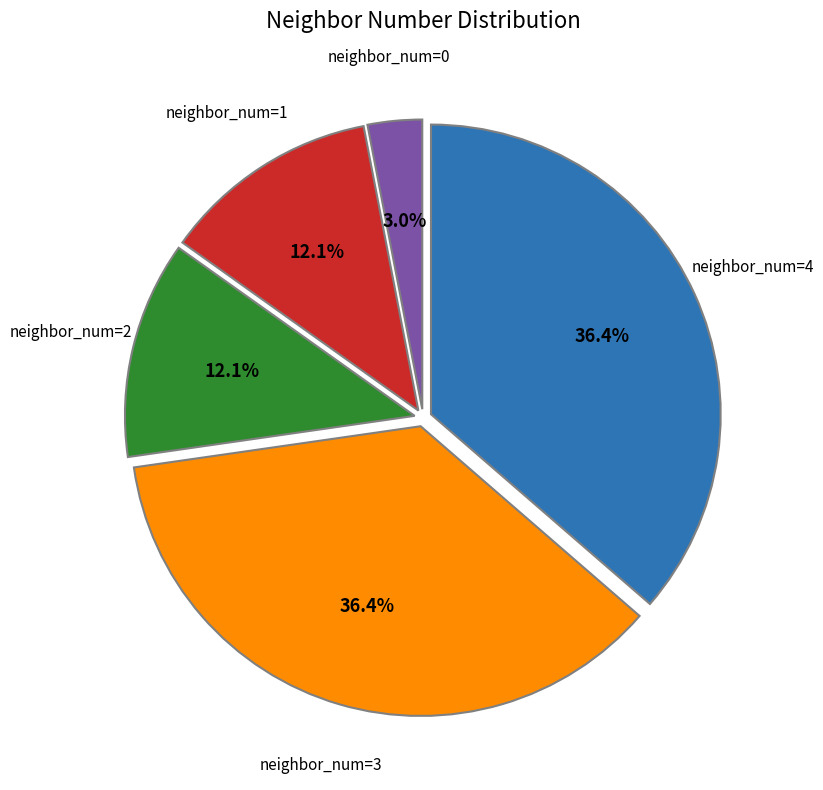

What portion of the pie excludes neighbor_num=1?

87.9%